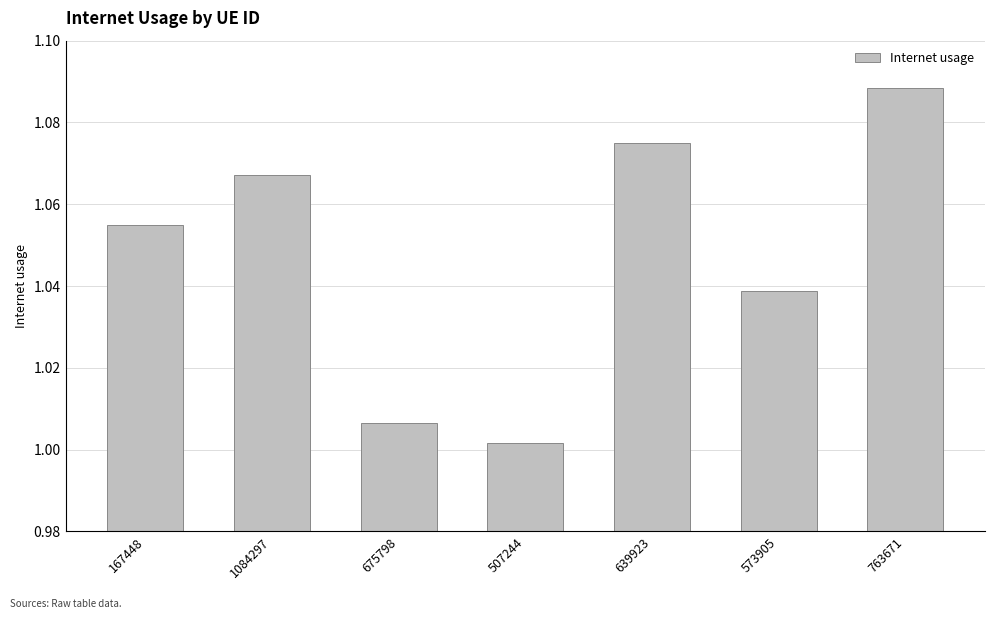

Is it true that the value at 675798 is 0.7?

False